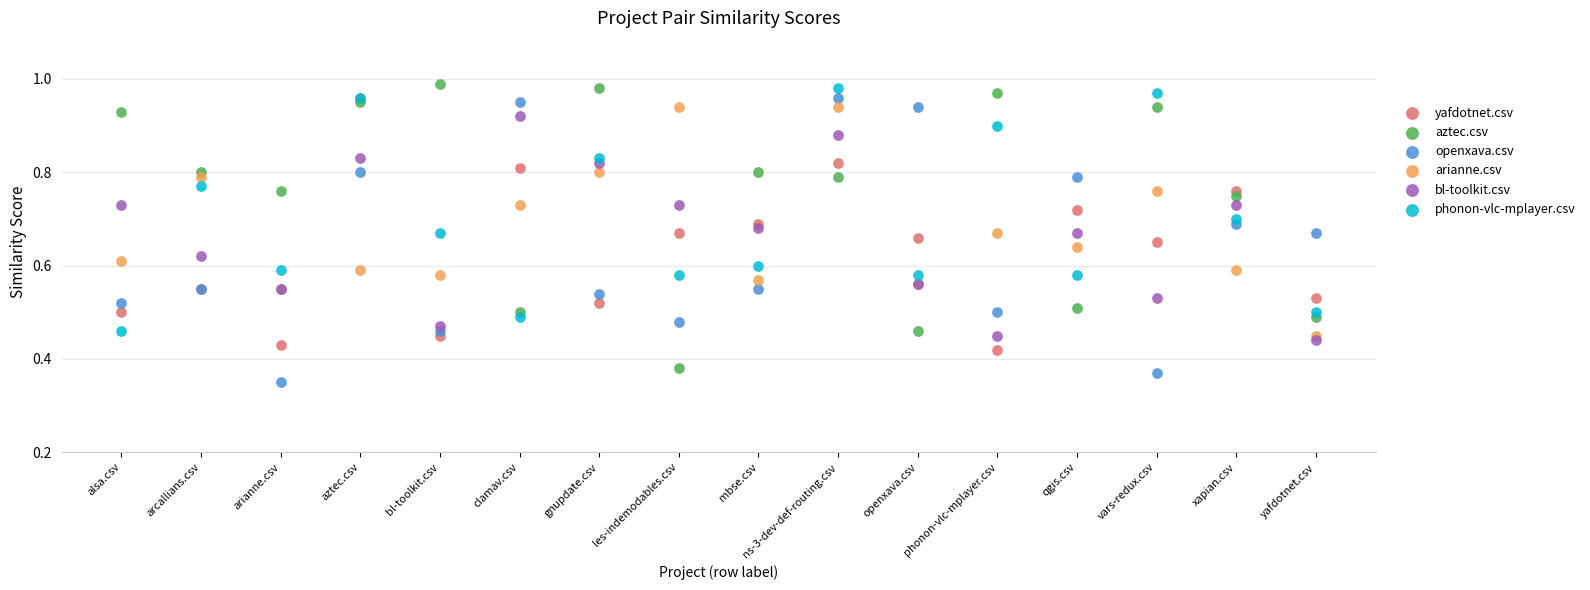

What are all the series names shown in the legend?

yafdotnet.csv, aztec.csv, openxava.csv, arianne.csv, bl-toolkit.csv, phonon-vlc-mplayer.csv